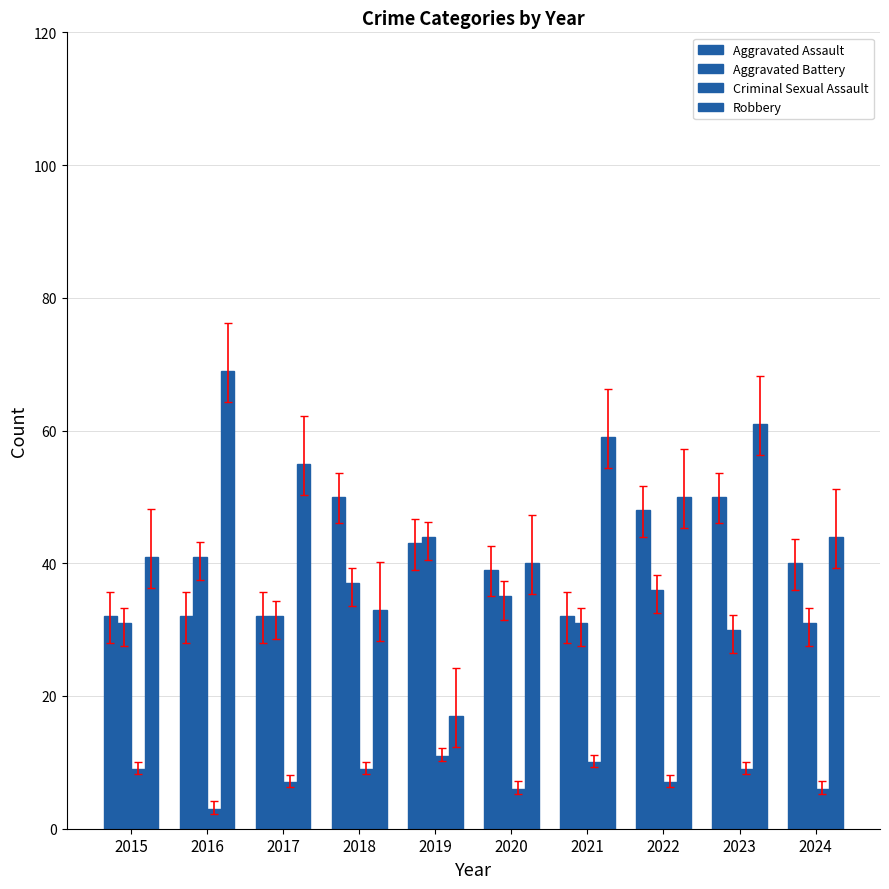

Reading left to right, list all the values displayed in this chart.

Aggravated Assault: 2015=32	2016=32	2017=32	2018=50	2019=43	2020=39	2021=32	2022=48	2023=50	2024=40
Aggravated Battery: 2015=31	2016=41	2017=32	2018=37	2019=44	2020=35	2021=31	2022=36	2023=30	2024=31
Criminal Sexual Assault: 2015=9	2016=3	2017=7	2018=9	2019=11	2020=6	2021=10	2022=7	2023=9	2024=6
Robbery: 2015=41	2016=69	2017=55	2018=33	2019=17	2020=40	2021=59	2022=50	2023=61	2024=44